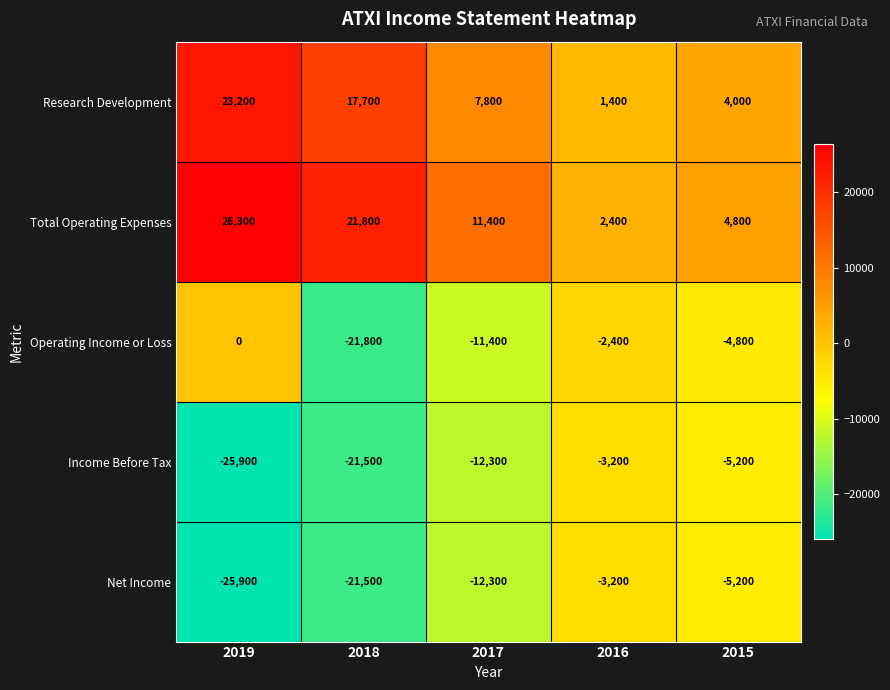

What is the average value of the Net Income series?

-13620